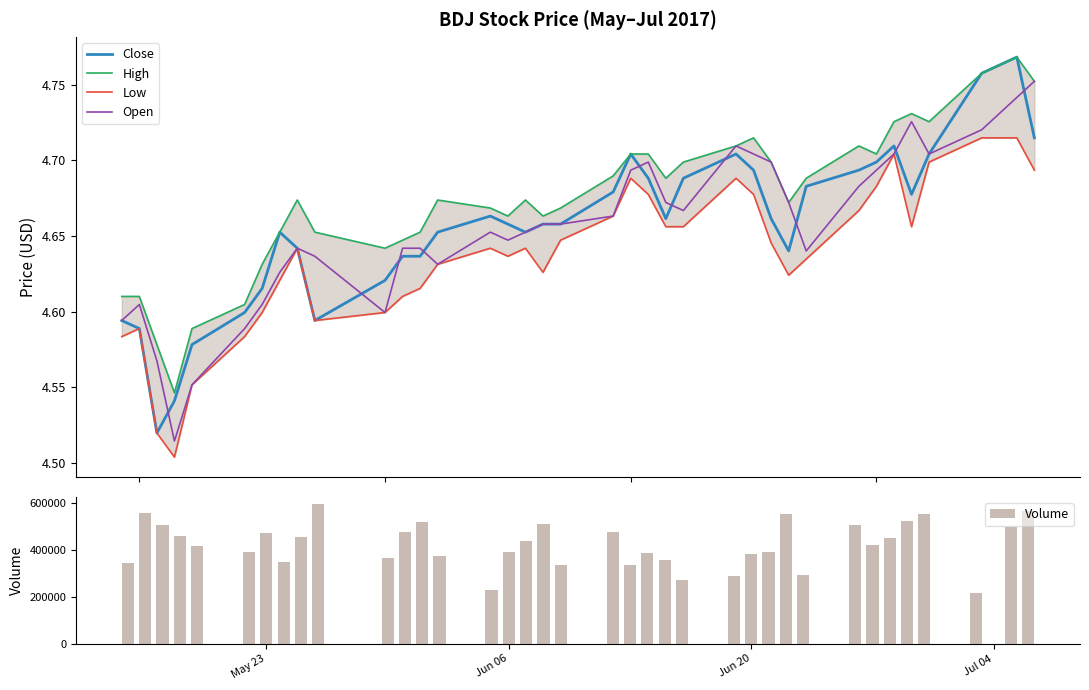

What is the lowest value of the Volume series?

218700